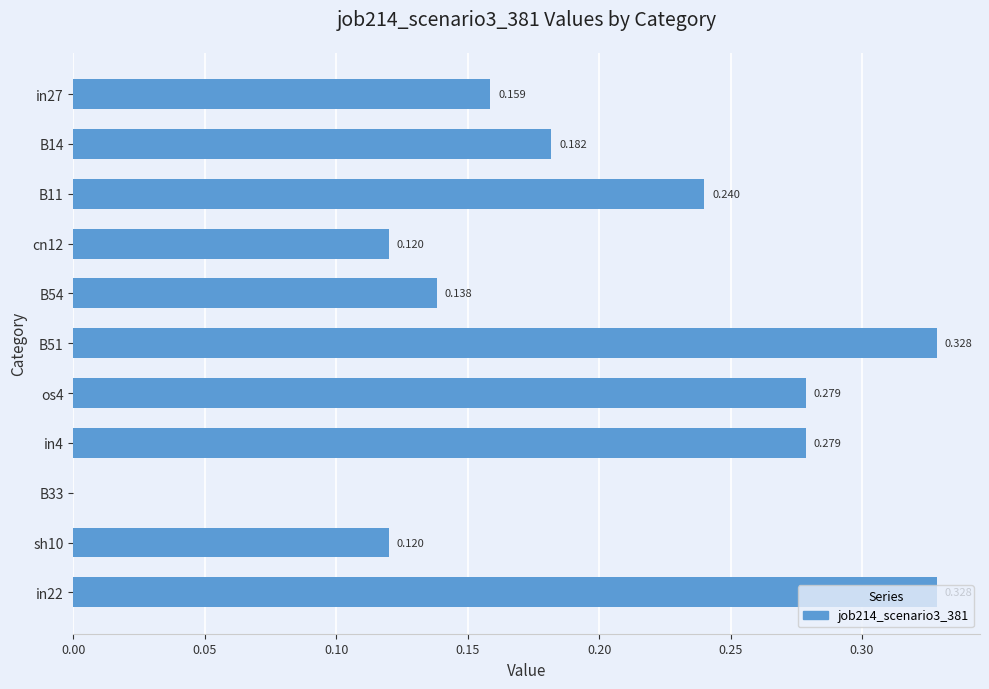

Count the number of data series in this chart.

1